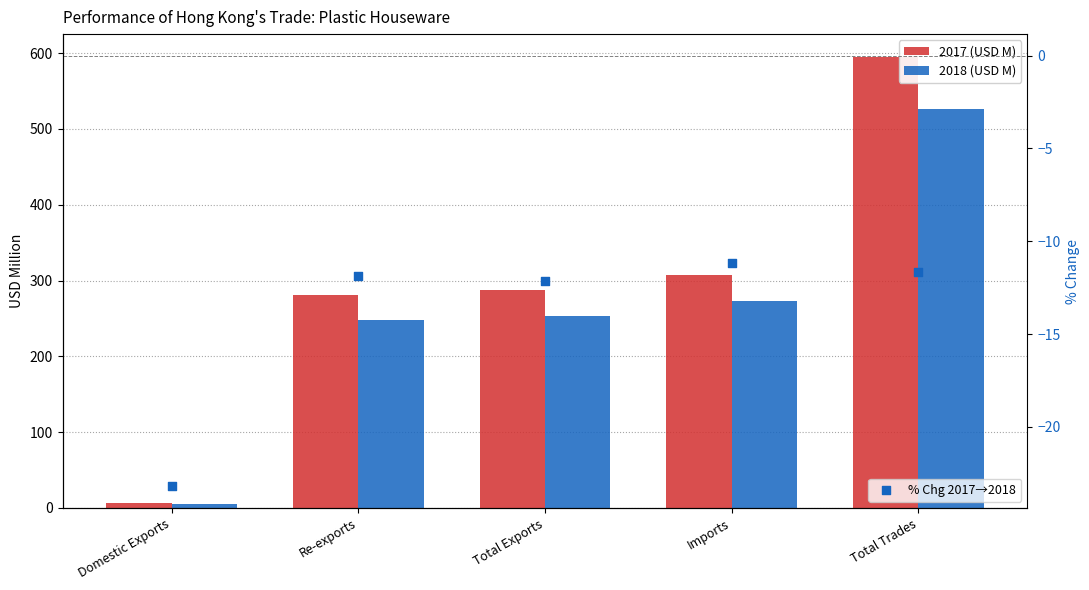

At how many categories does at least one series exceed 89?

4